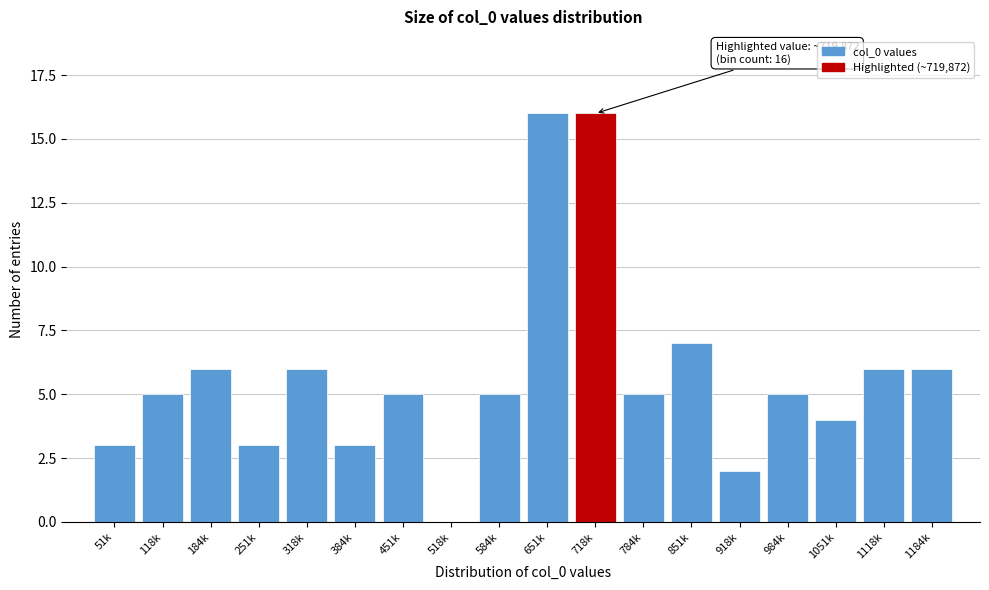

Reading right to left, extract all data points from this chart.

1184k=6	1118k=6	1051k=4	984k=5	918k=2	851k=7	784k=5	718k=16	651k=16	584k=5	518k=0	451k=5	384k=3	318k=6	251k=3	184k=6	118k=5	51k=3